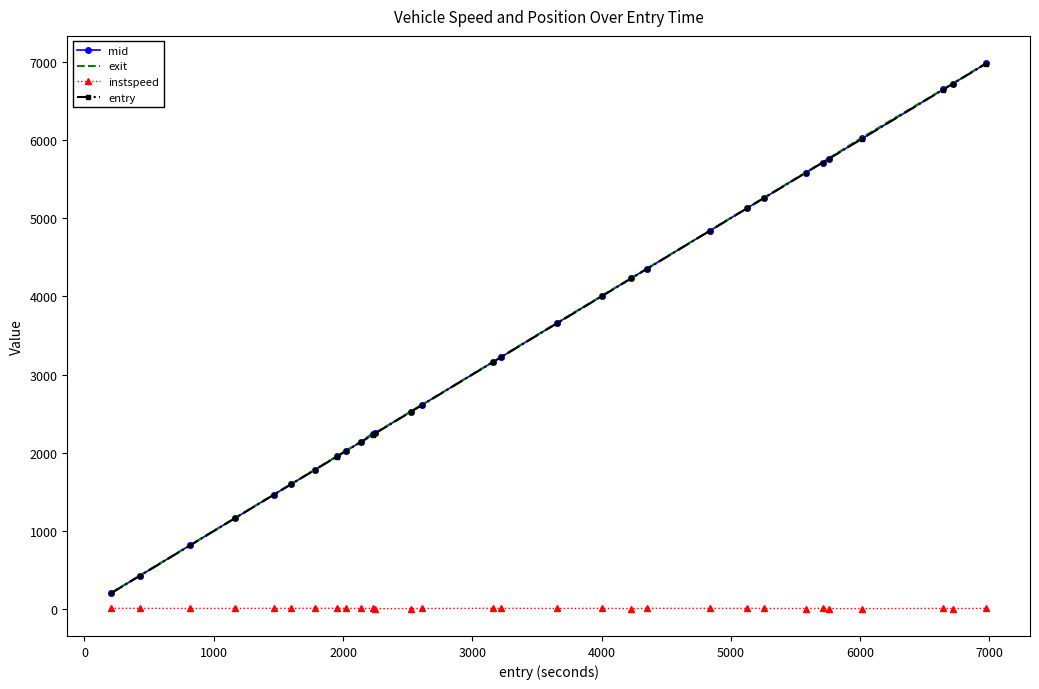

Which series has the largest range (max minus min)?

exit